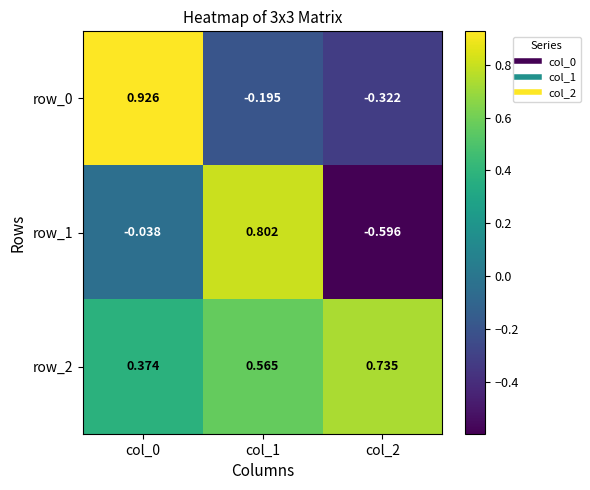

Is the value of row_1 at col_2 greater than the value of row_2 at col_2?

No